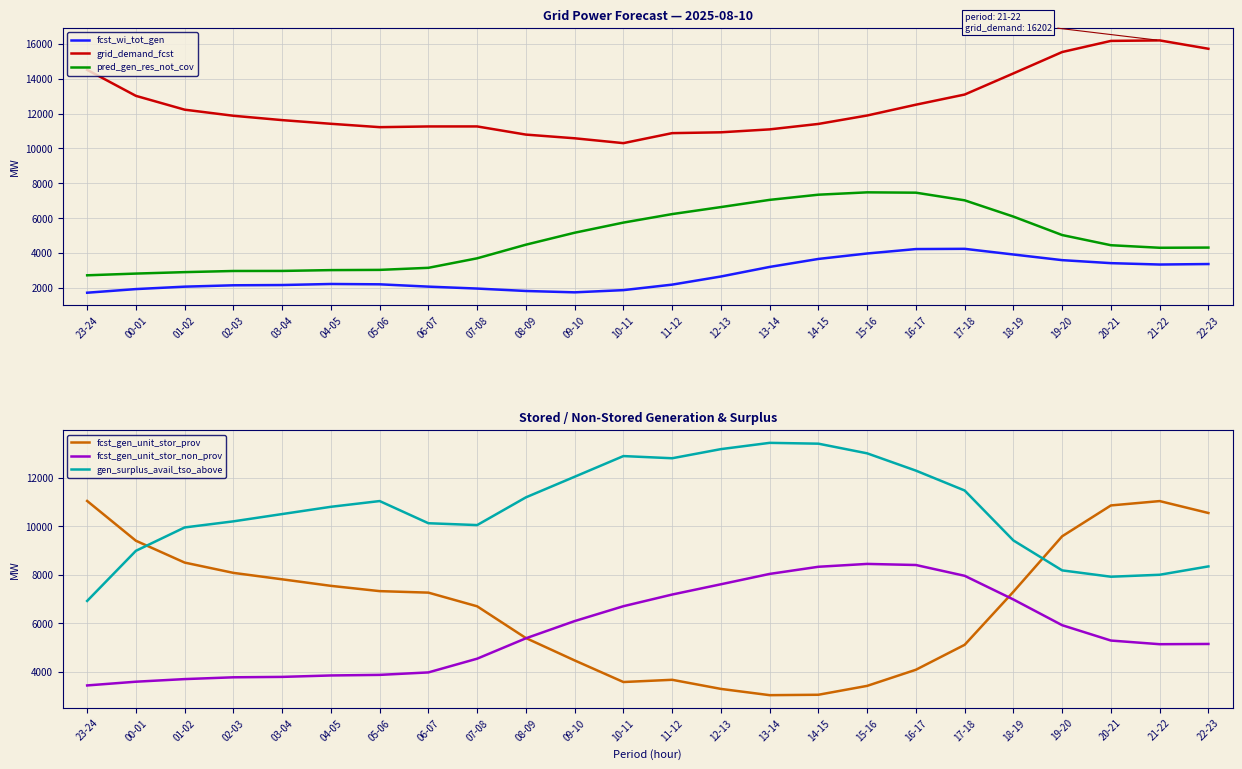

What is the label of the 24th point from the left?

22-23